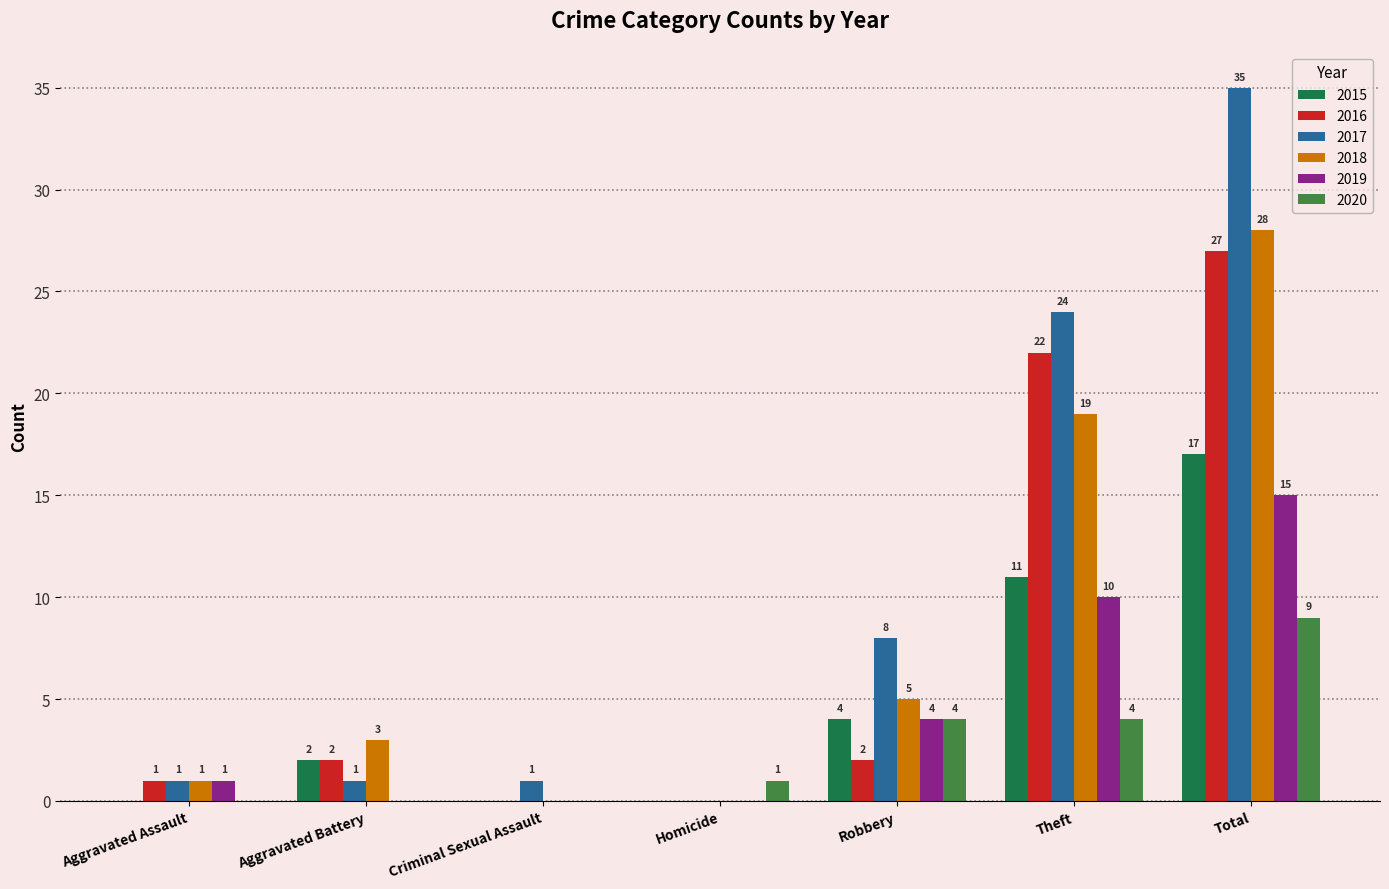

True or false: 2015 has a value of 2 at Aggravated Battery.

True